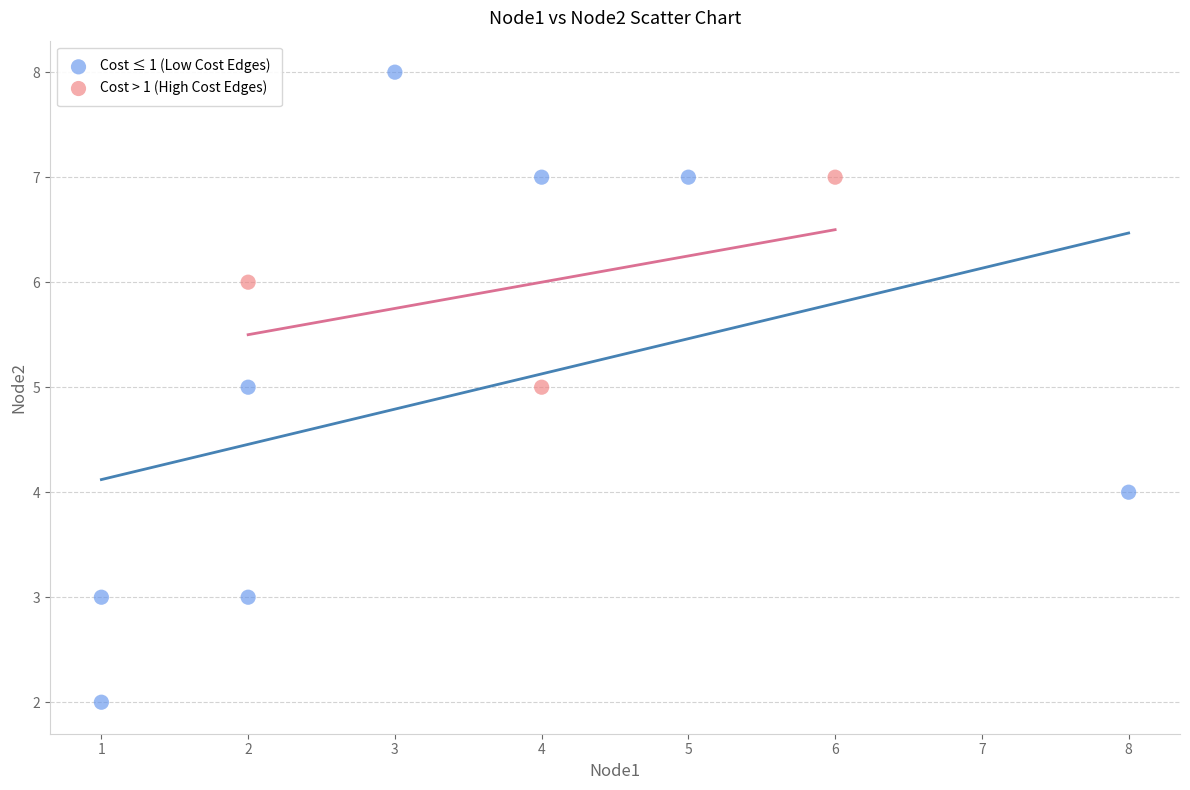

Which series reaches the minimum Y coordinate?

Cost ≤ 1 (Low Cost Edges)